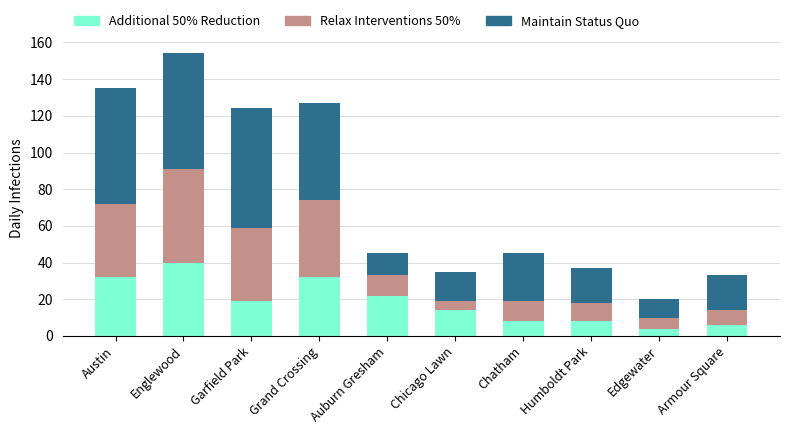

At which category is the sum across all series the highest?

Englewood